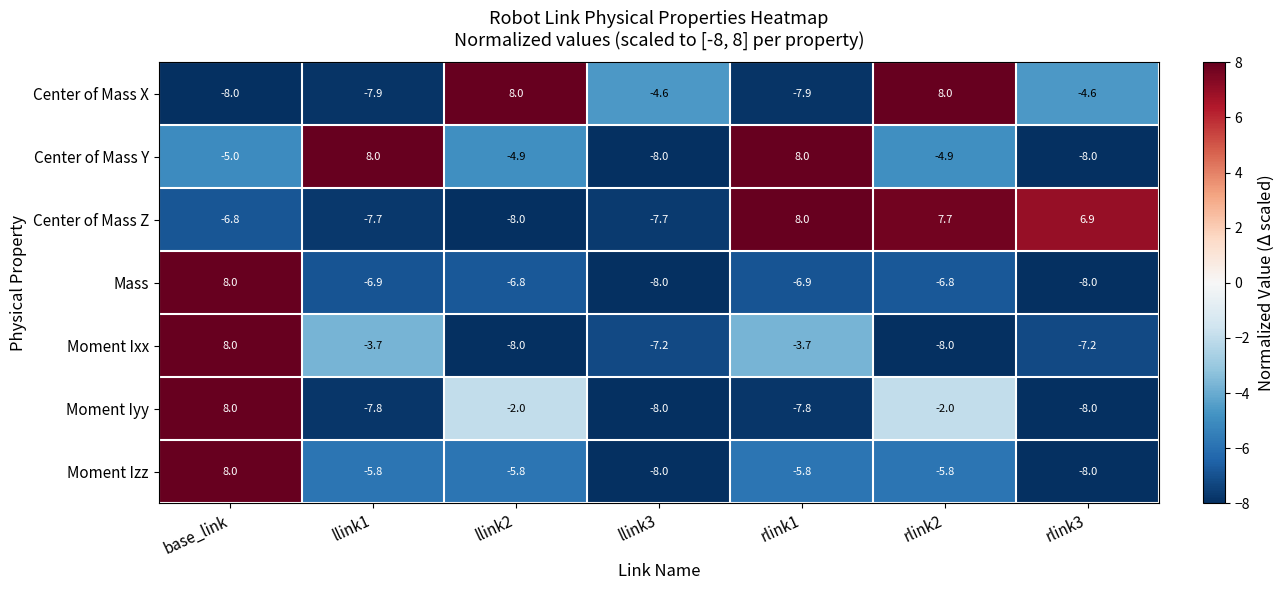

At which label does Center of Mass Y first exceed -4?

llink1